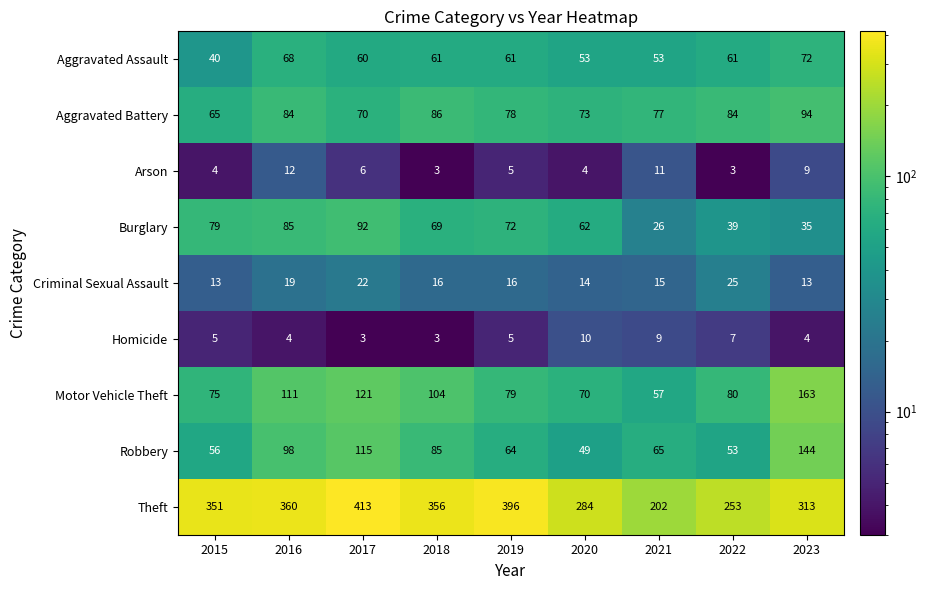

Is it true that Burglary equals 69 at 2018?

True